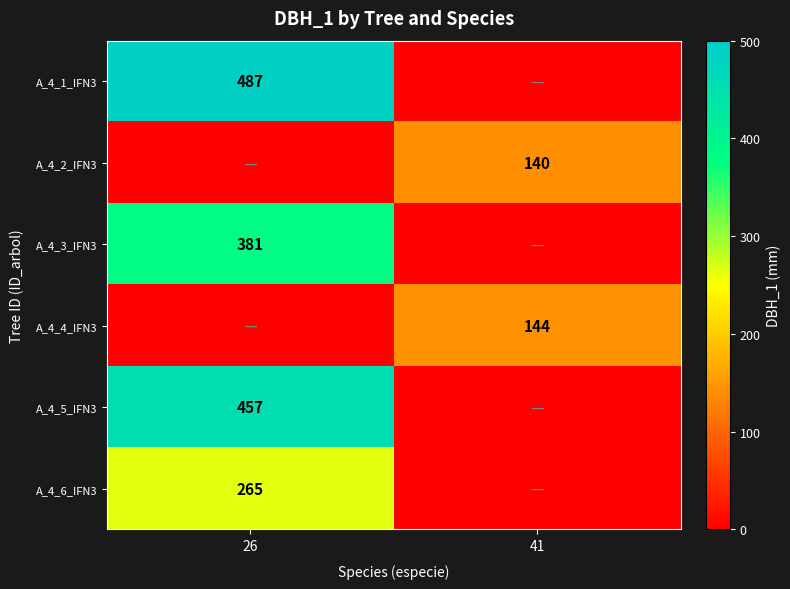

True or false: A_4_3_IFN3 has a value of 381 at 26.

True